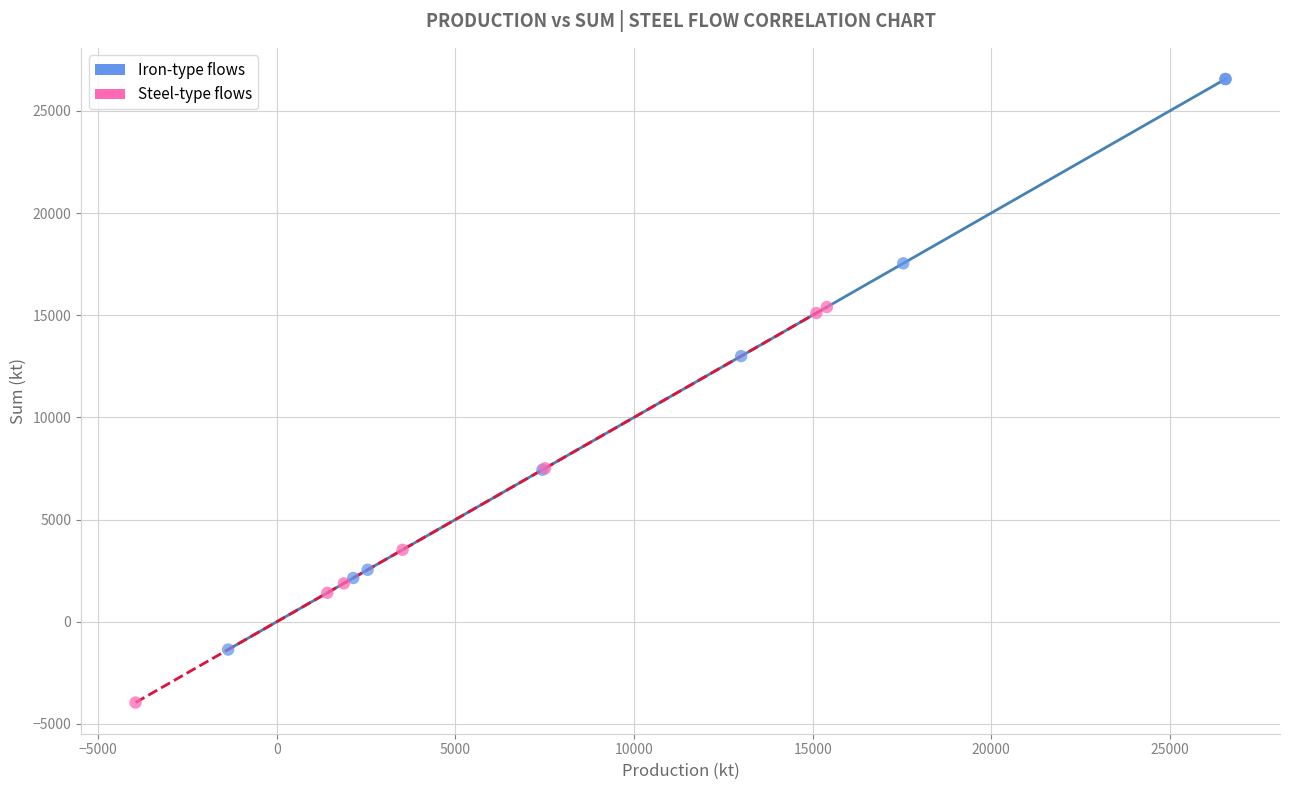

What are all the series names shown in the legend?

Iron-type flows, Steel-type flows